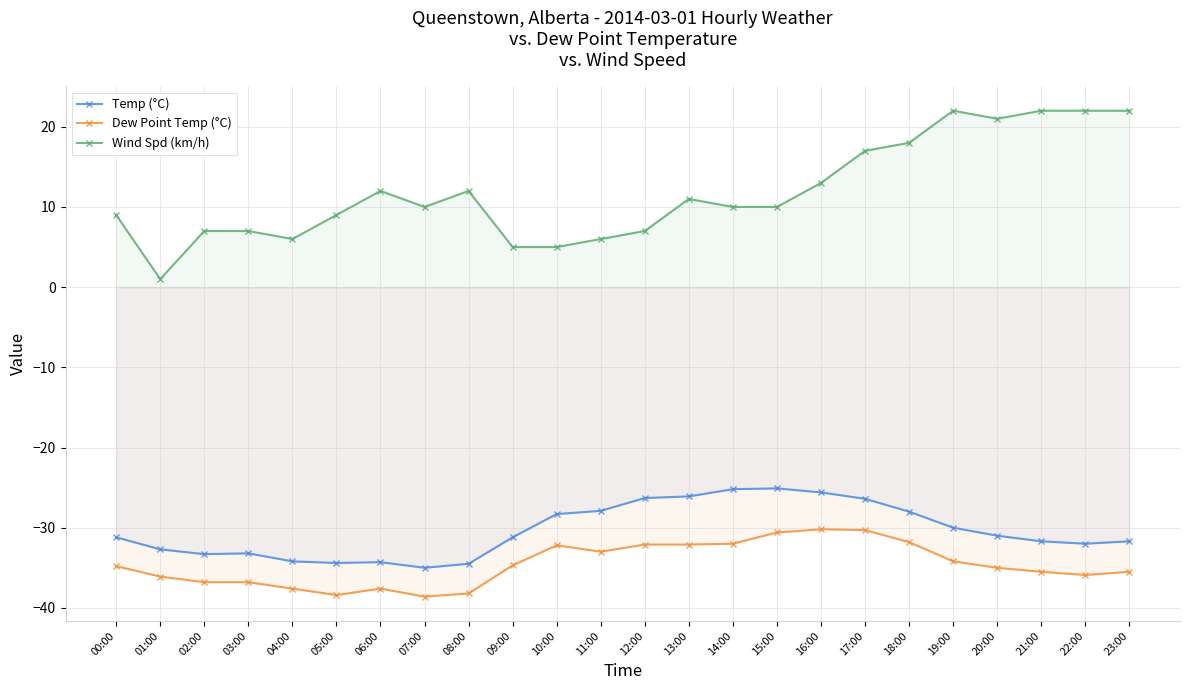

What is the label of the 2nd point from the right?

22:00